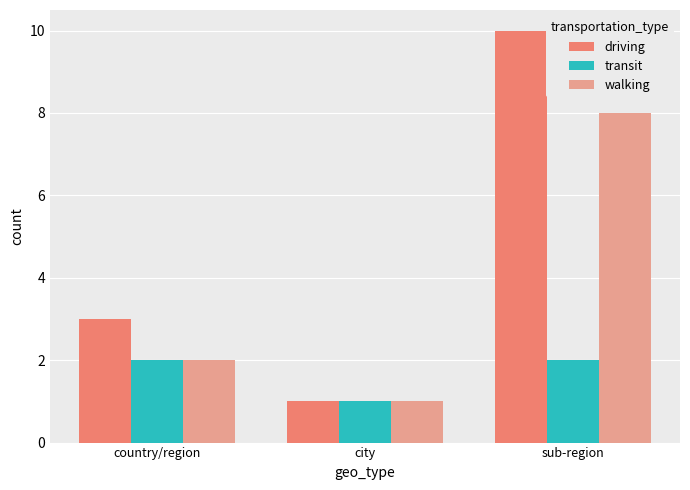

At which category is the sum across all series the highest?

sub-region